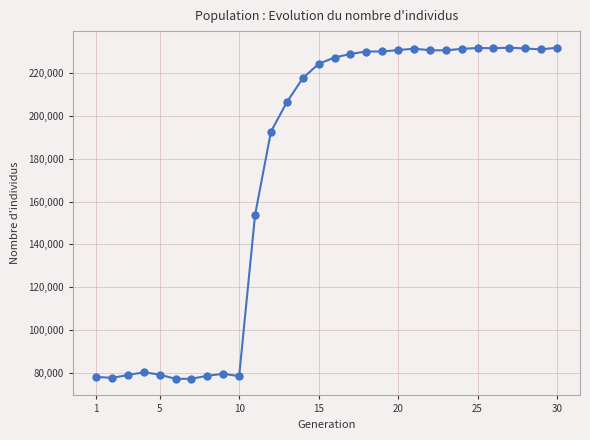

True or false: the data has more than 2 interior local peaks.

True